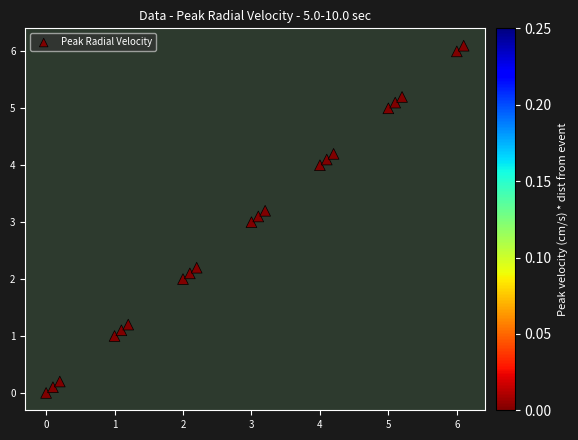

What is the range of Y values (max minus min)?

6.1